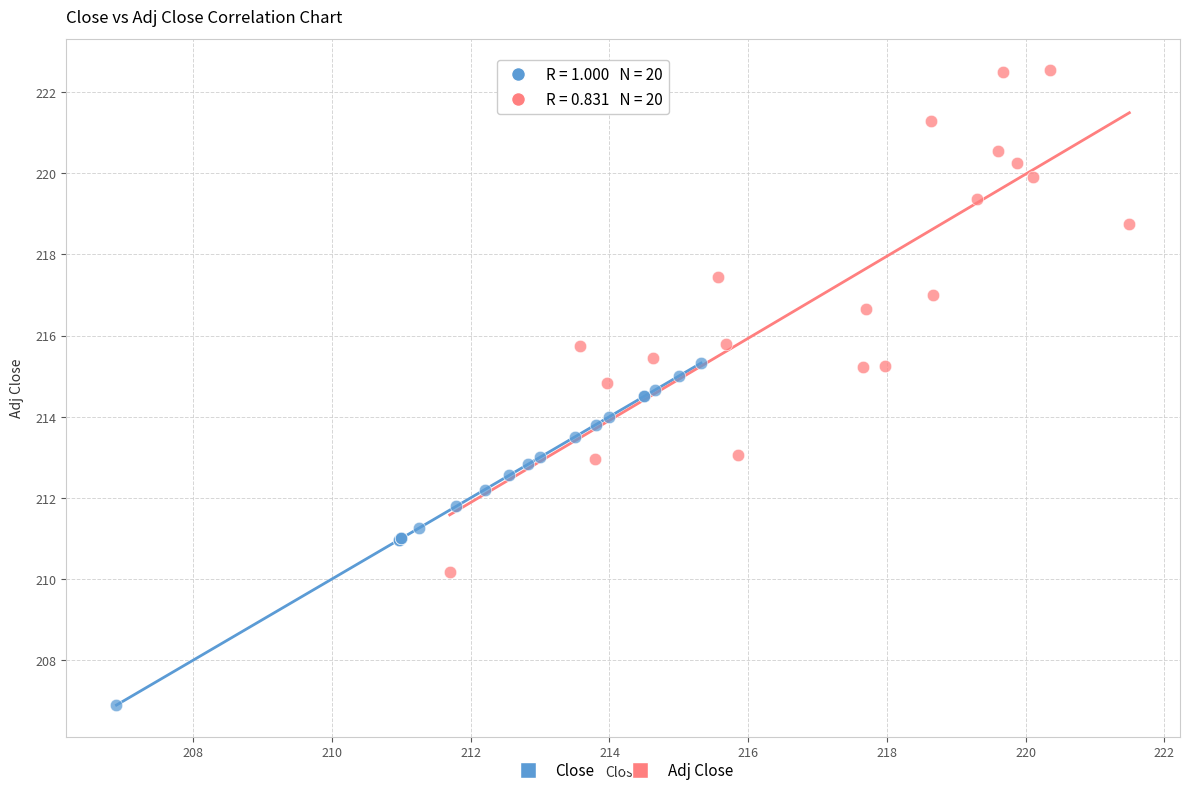

Which series reaches the minimum Y coordinate?

Close